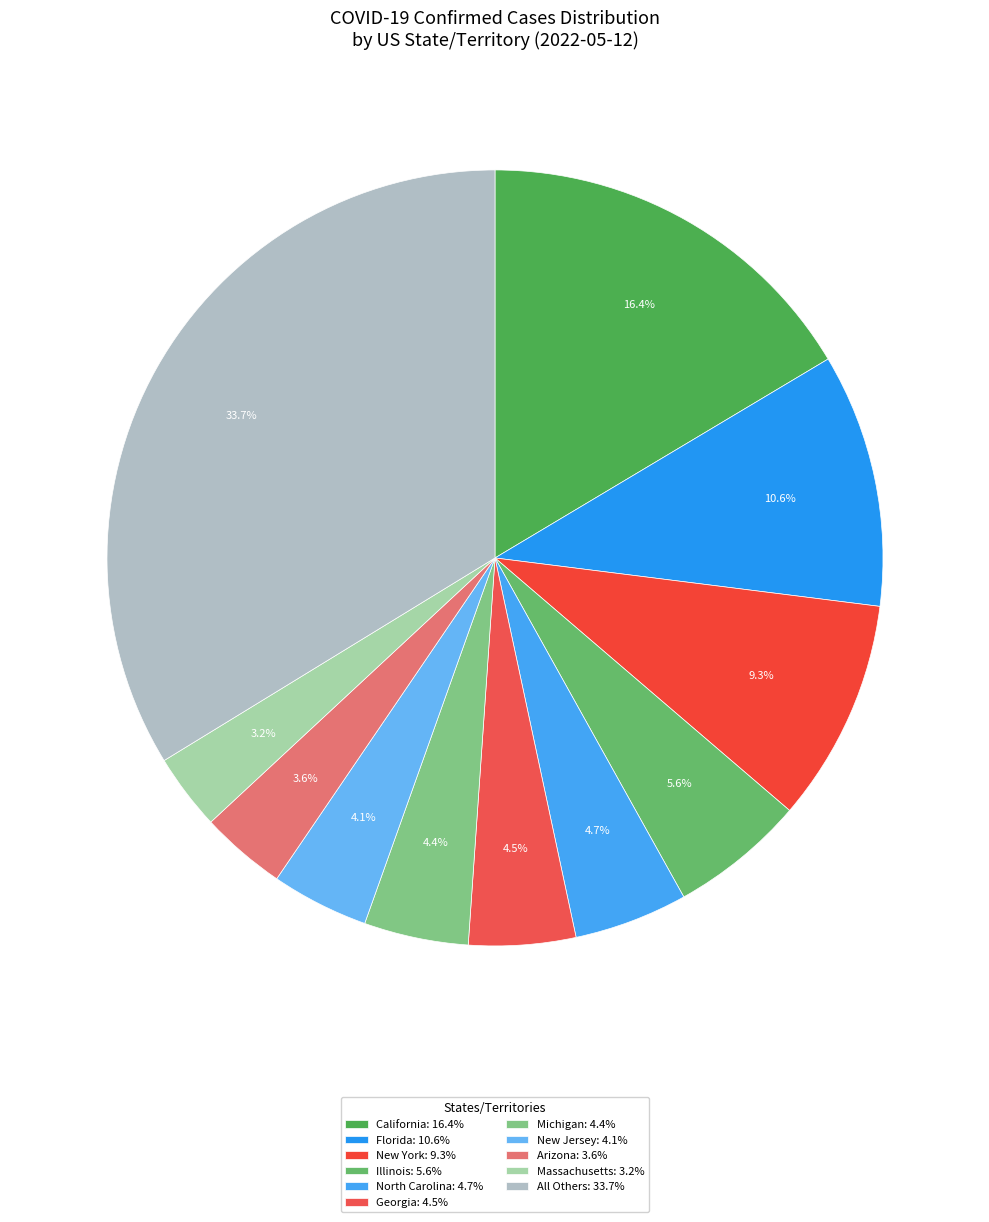

Which category has the biggest portion of the pie?

All Others: 33.7%